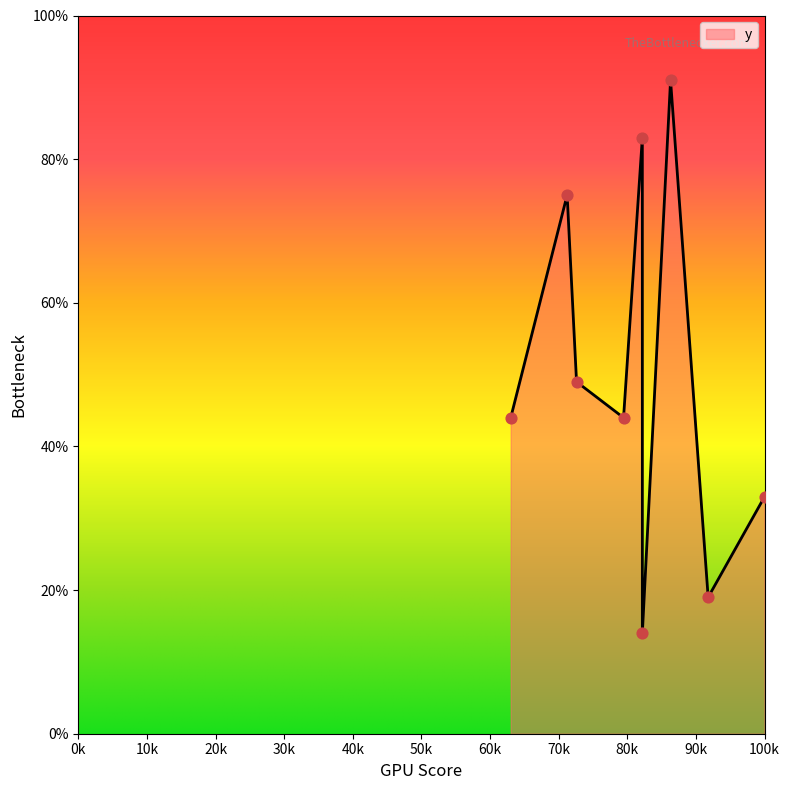

Which has a higher value, 67 or 73?

73